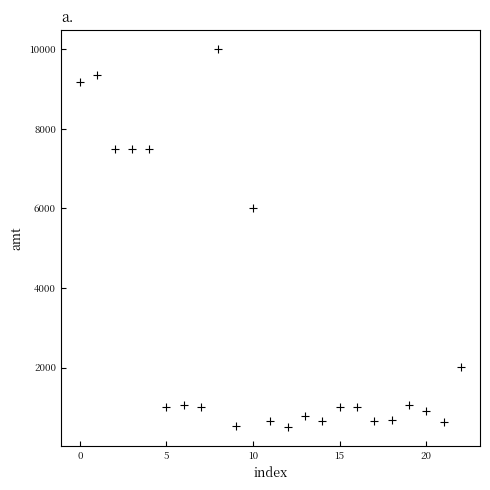

What Y value in the scatter plot is closest to 5249?

6000.0